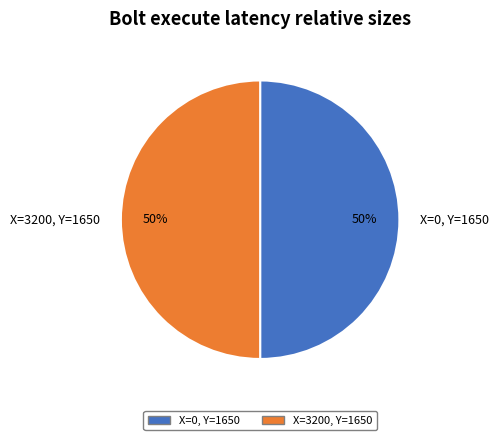

To the nearest percent, what percentage of the pie is X=0, Y=1650?

50%